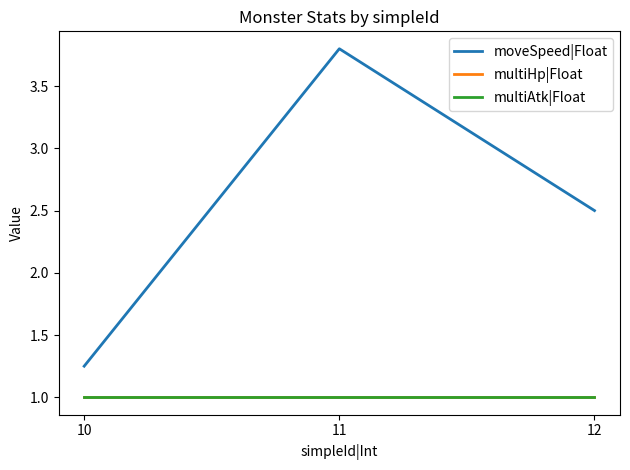

Does the chart display data point markers on the line(s)?

No